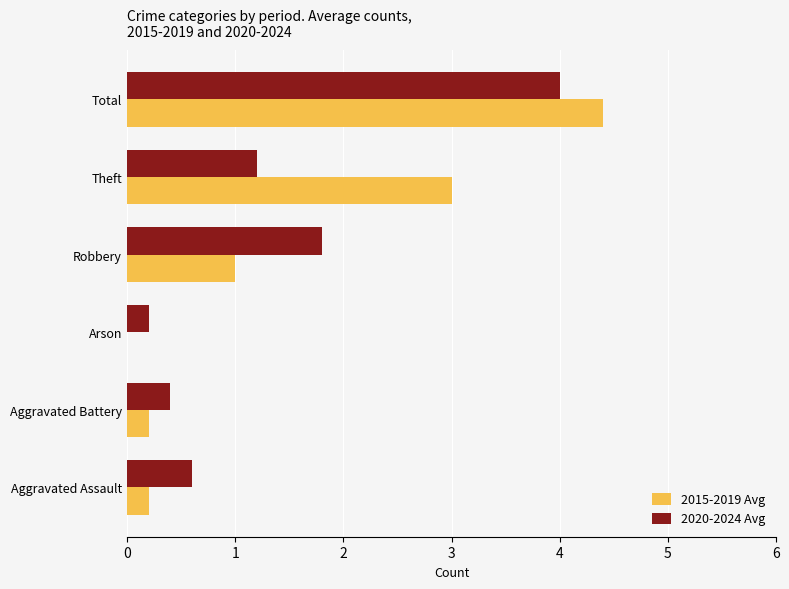

At which category is the sum across all series the highest?

Total